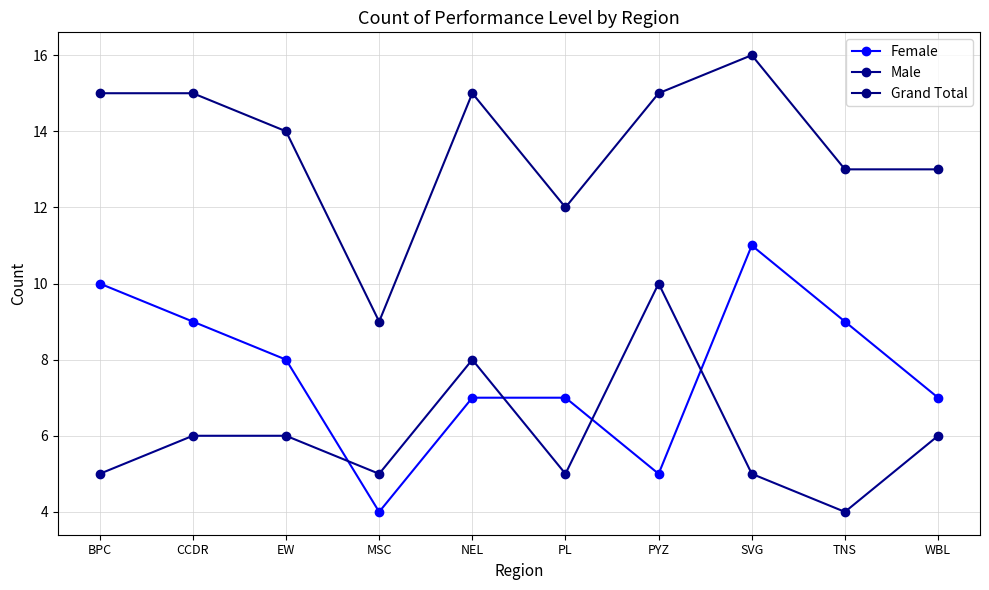

What is the sum of all Male values?

60